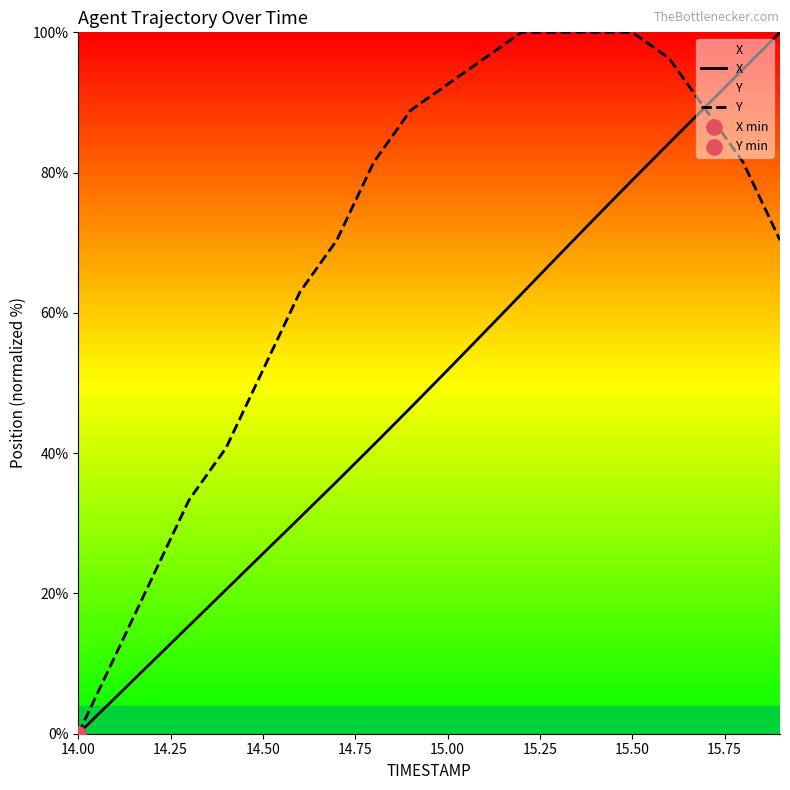

Which series has the largest total across all categories?

Y